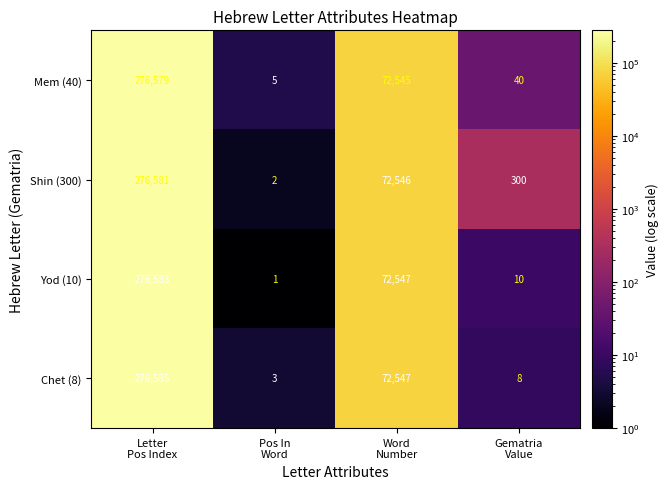

Rank the series by their maximum value, from lowest to highest.

Mem (40), Shin (300), Yod (10), Chet (8)